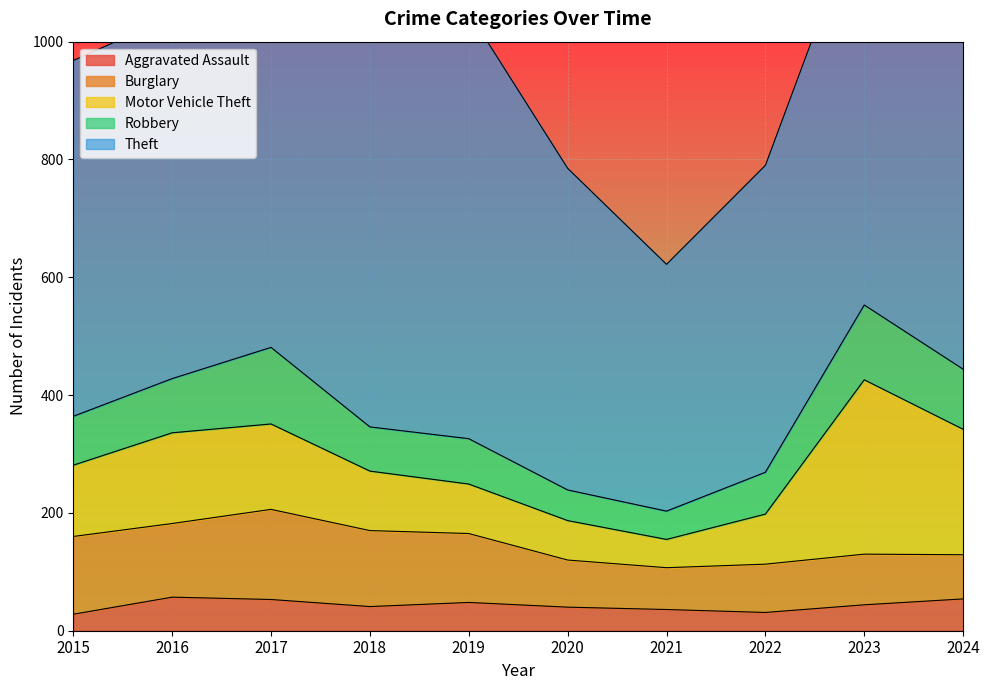

What is the sum of the Theft values at 2021 and 2019?

1143